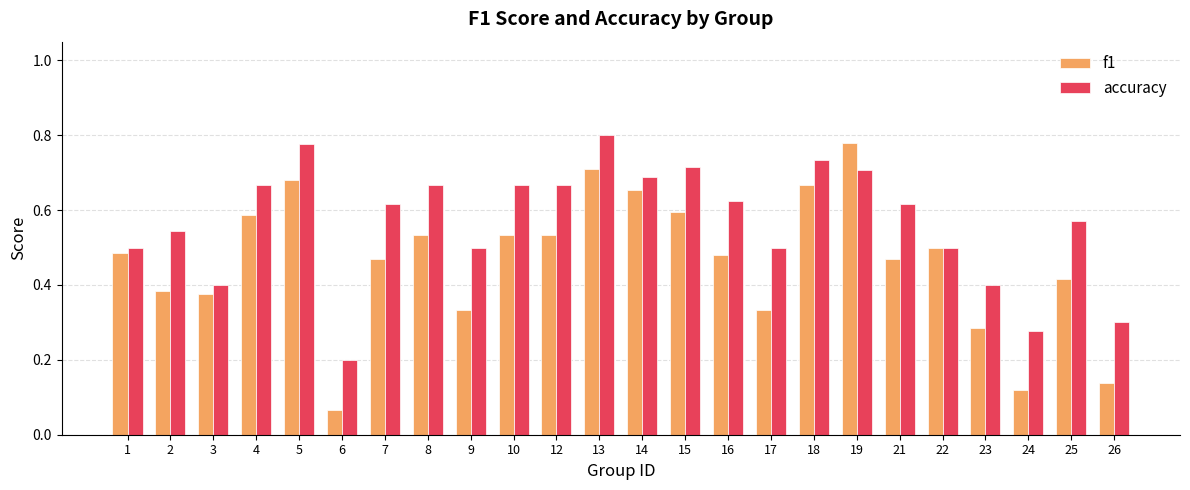

What is the sum of the accuracy values at 24 and 16?

0.9